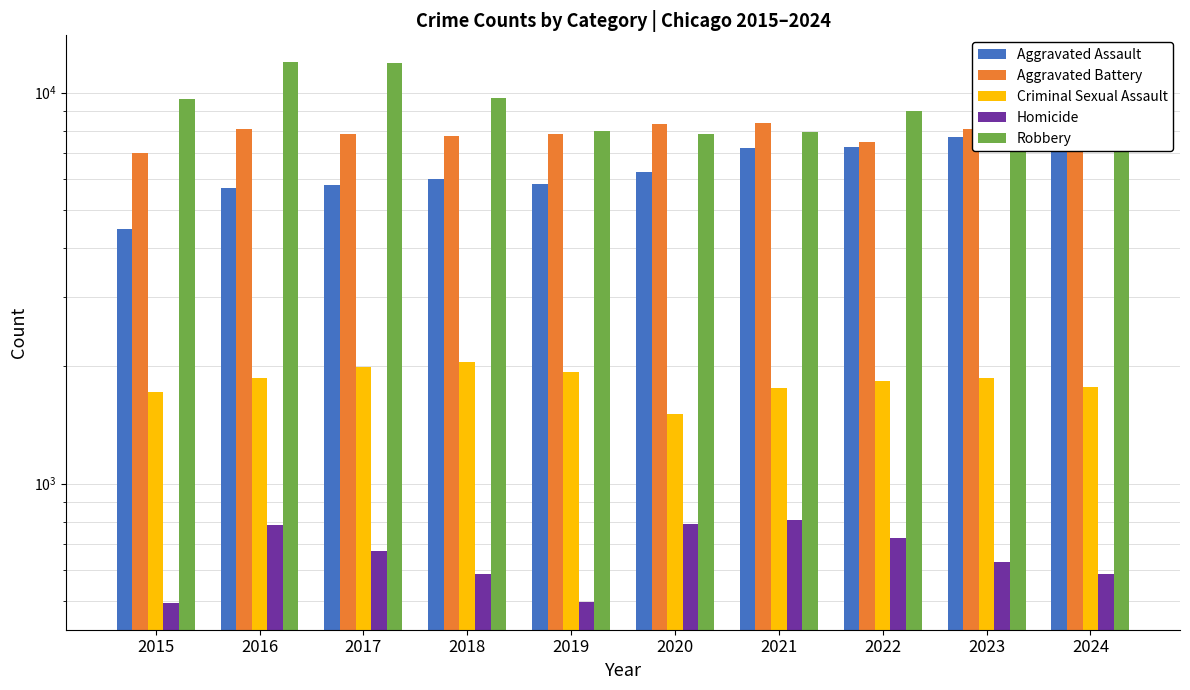

Reading left to right, extract all data points from this chart.

Aggravated Assault: 4480	5713	5793	6002	5841	6265	7242	7281	7712	7900
Aggravated Battery: 7018	8085	7845	7734	7858	8320	8346	7494	8079	8183
Criminal Sexual Assault: 1712	1868	1993	2051	1929	1504	1755	1836	1868	1766
Homicide: 496	786	672	588	499	787	806	728	632	587
Robbery: 9638	11960	11881	9681	7995	7855	7920	8965	11052	9121